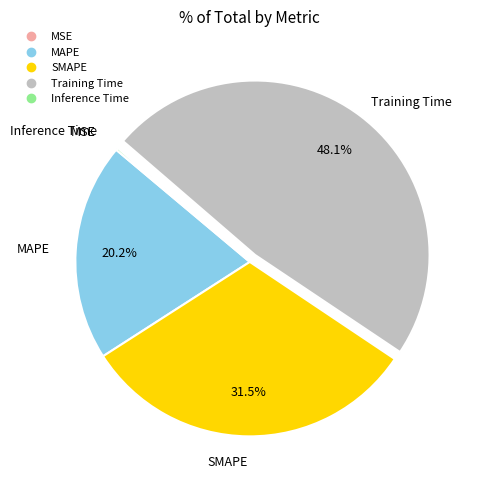

Combined, what portion of the pie is SMAPE and Training Time?

79.6%